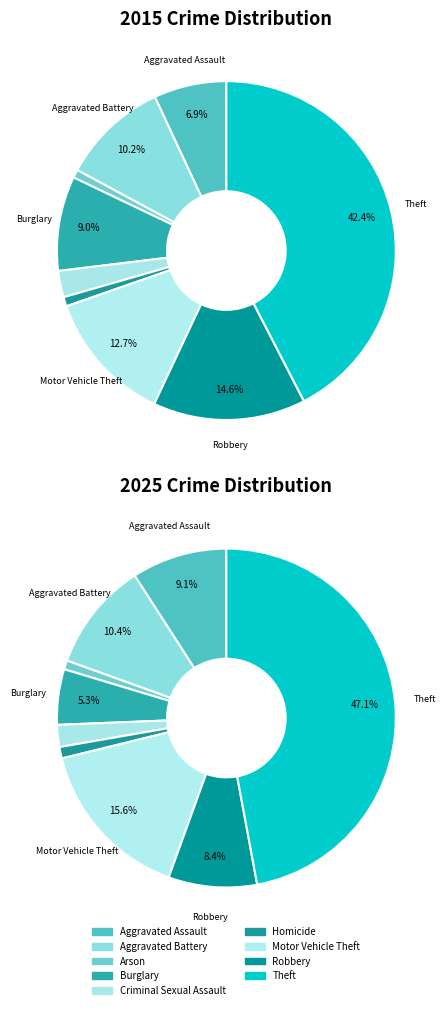

The 2 slice represents 1% of the pie. True or false?

True